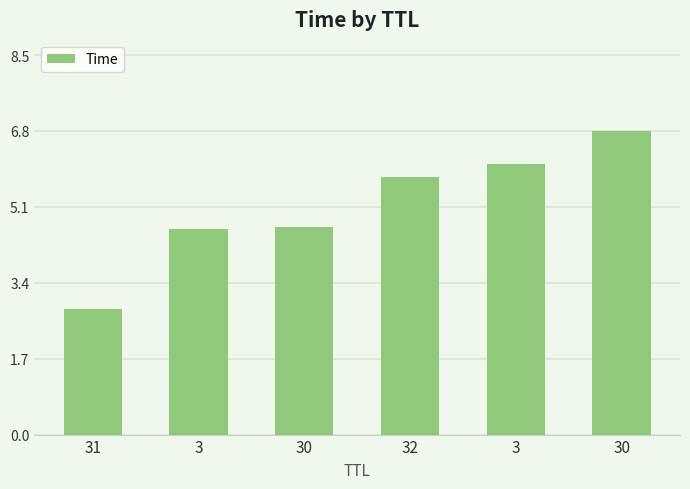

How many bars are there in total?

6